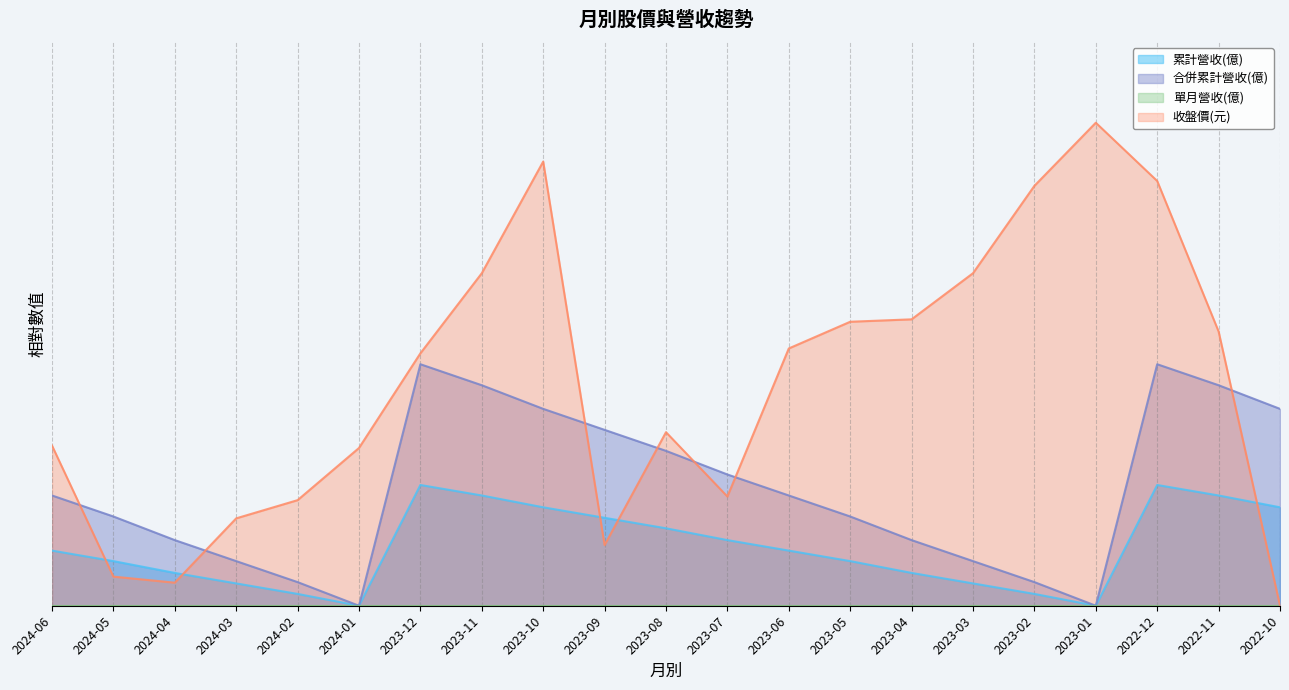

True or false: 累計營收(億) and 合併累計營收(億) intersect in this chart.

False